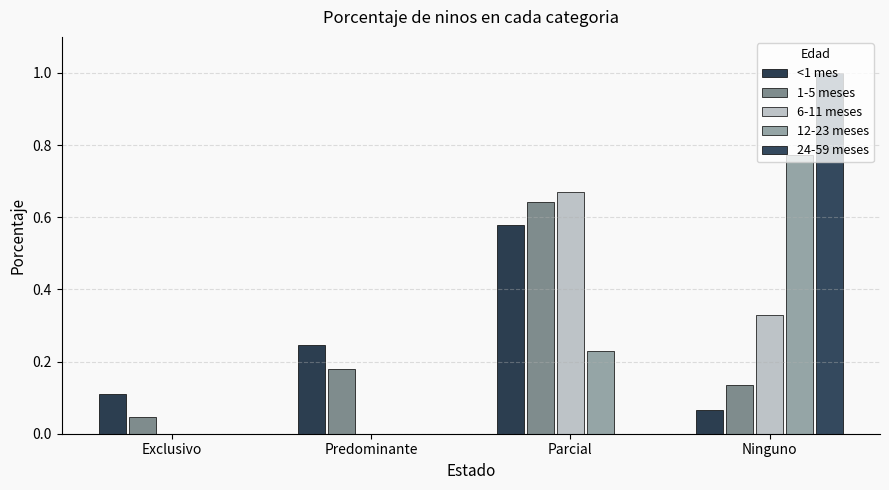

Is it true that 12-23 meses equals -0.3 at Exclusivo?

False